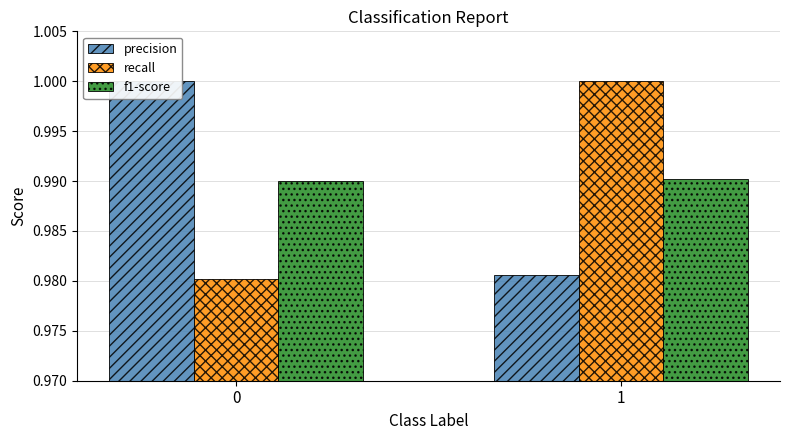

What is the total value across all series at 0?

3.0